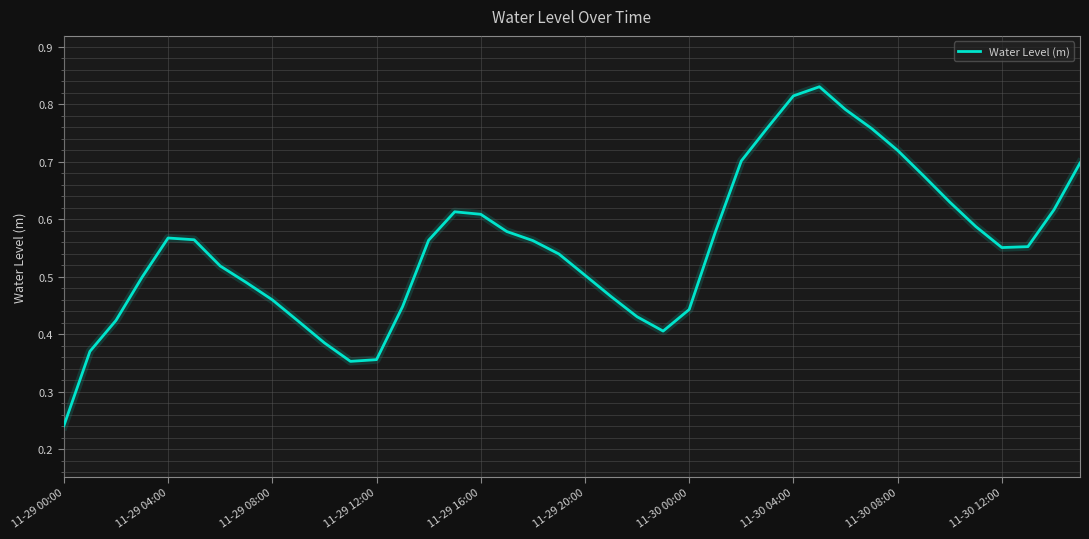

What is the difference between the second highest and minimum values?

0.6